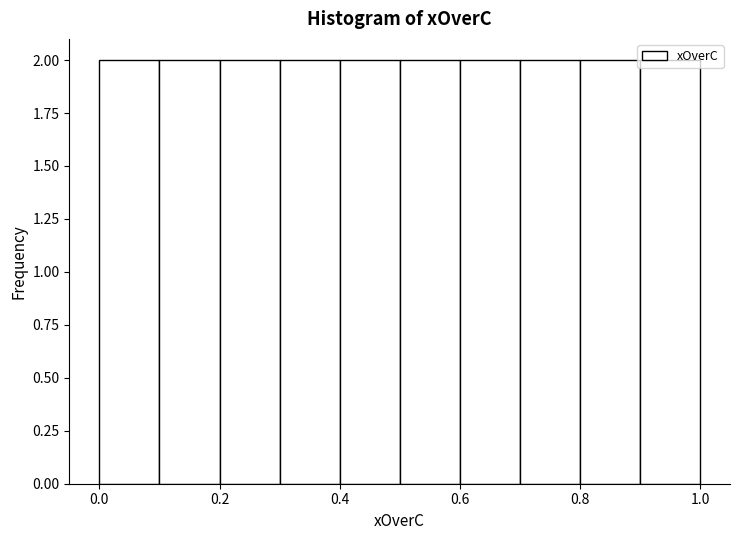

Reading left to right, list every bar in this chart as the range it spans on the x-axis followed by its height. The values are not printed on the chart, so give them approximately, as read against the axis.

0.0 to 0.1: 2
0.1 to 0.2: 2
0.2 to 0.3: 2
0.3 to 0.4: 2
0.4 to 0.5: 2
0.5 to 0.6: 2
0.6 to 0.7: 2
0.7 to 0.8: 2
0.8 to 0.9: 2
0.9 to 1.0: 2